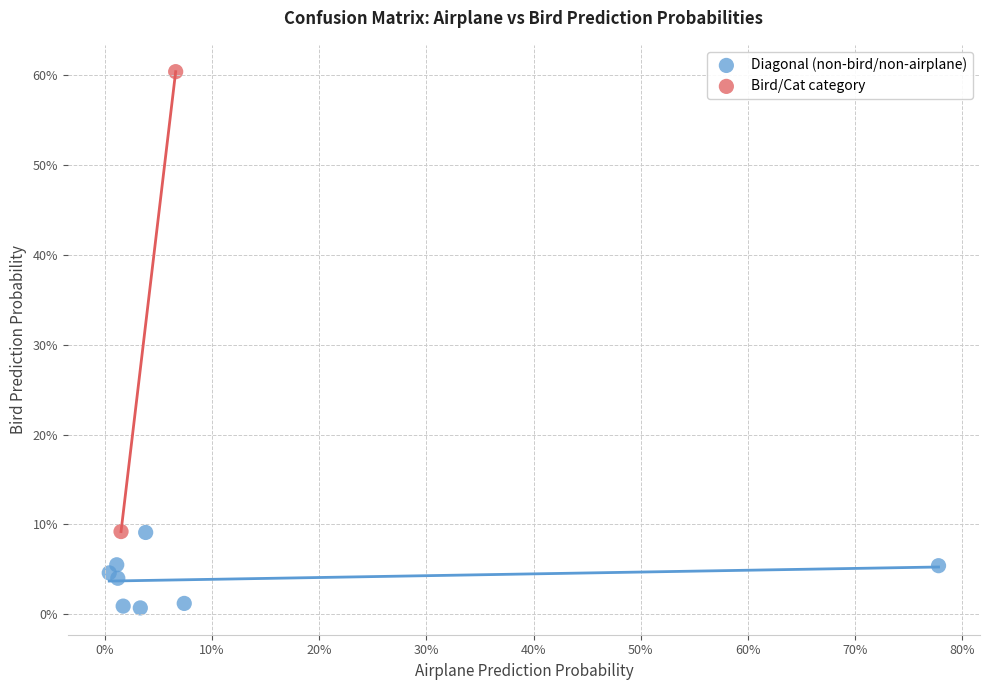

Which series reaches the maximum Y coordinate?

Bird/Cat category